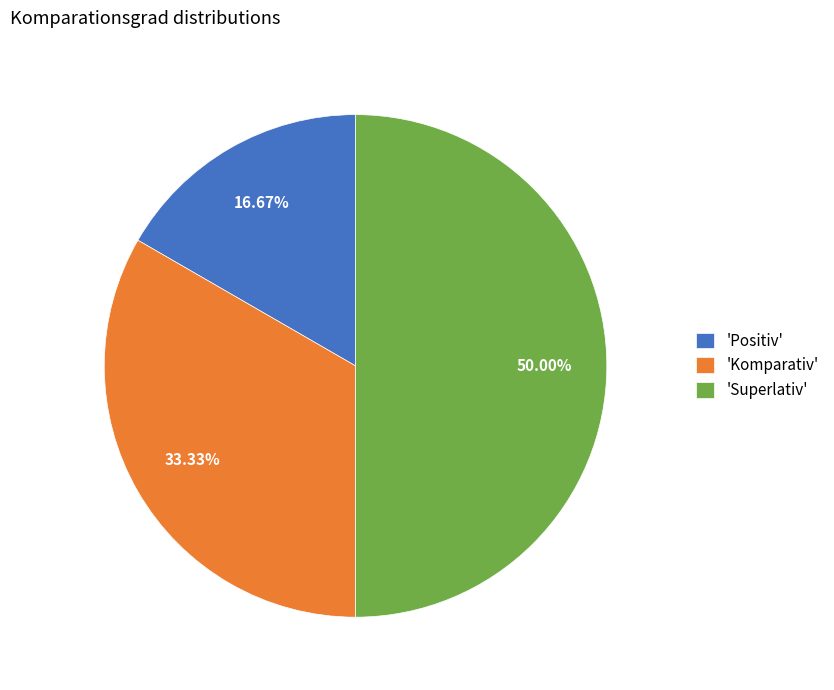

Combined, do 'Superlativ' and 'Positiv' account for over 50%?

Yes